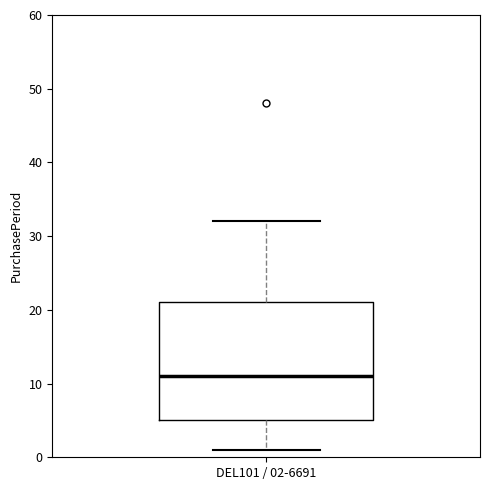

Read this box plot against the y-axis: the position of the median line, the range covered by the box, and the ends of both whiskers. The values are not printed on the chart, so give them approximately, as read against the axis.

median 11, box 5 to 21, whiskers 1 to 32